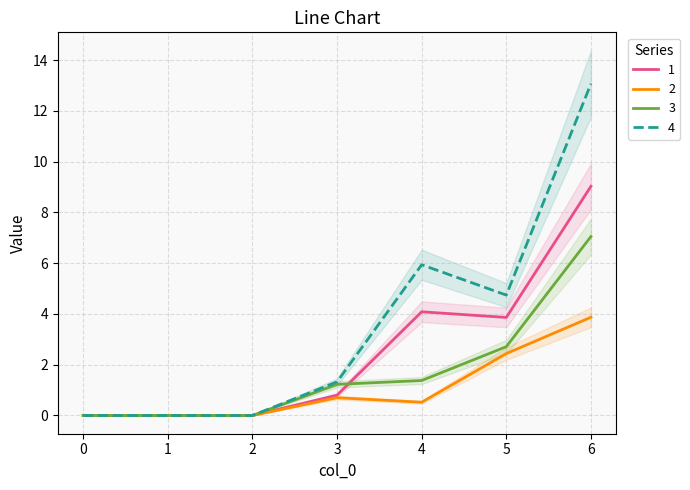

How many distinct data groups are displayed?

4